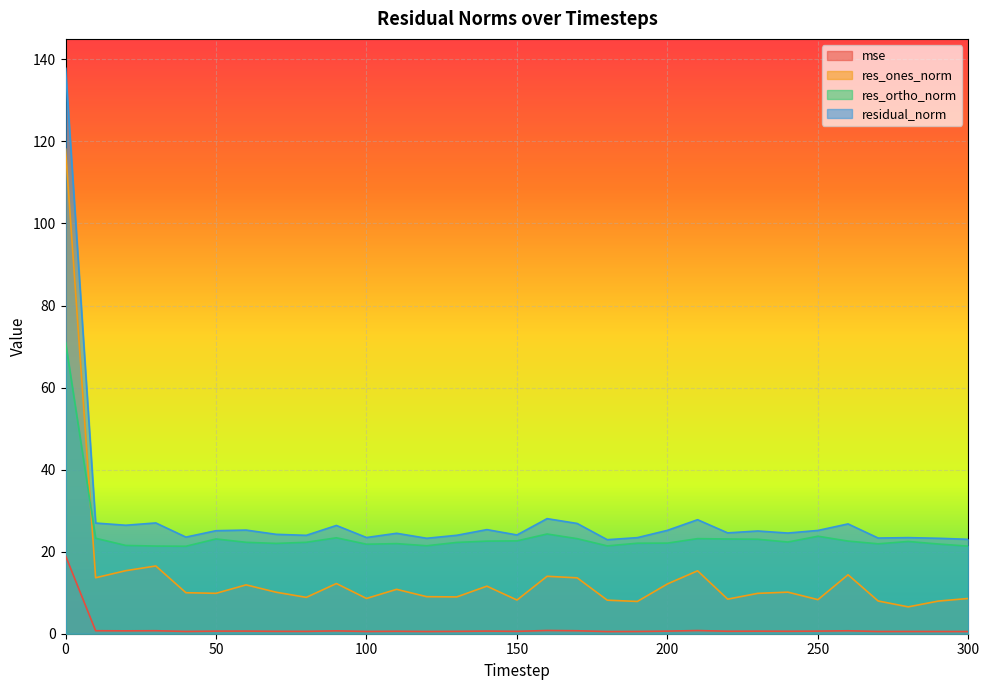

What is the sum of all residual_norm values?

884.9